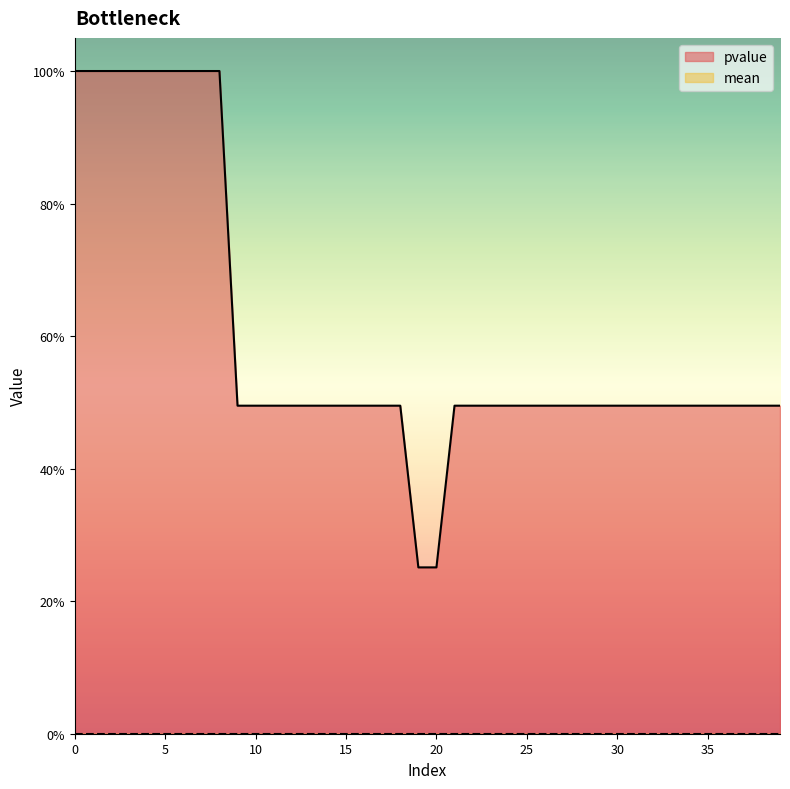

Is it true that the value at 32 is 0.5?

True